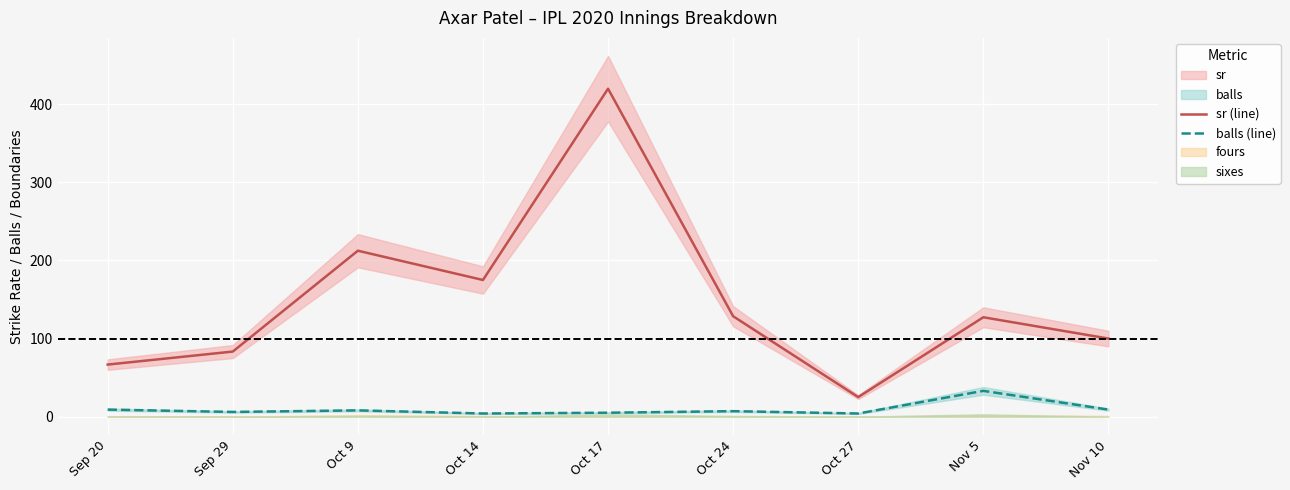

Where does the balls (line) series first go above 7?

Sep 20